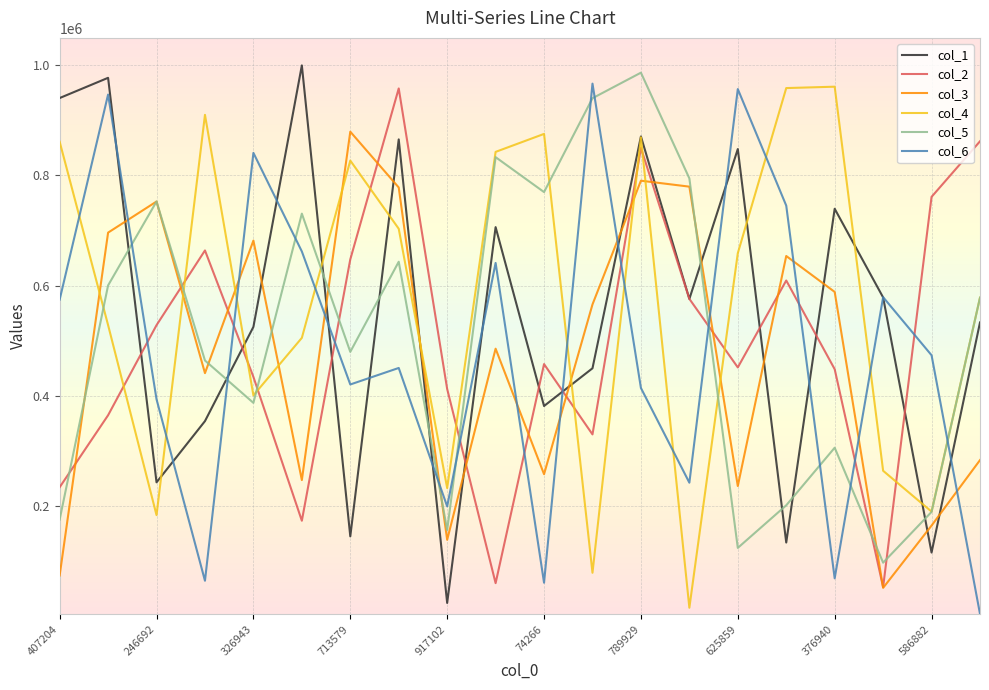

Is this an area chart (filled region under the line)?

No